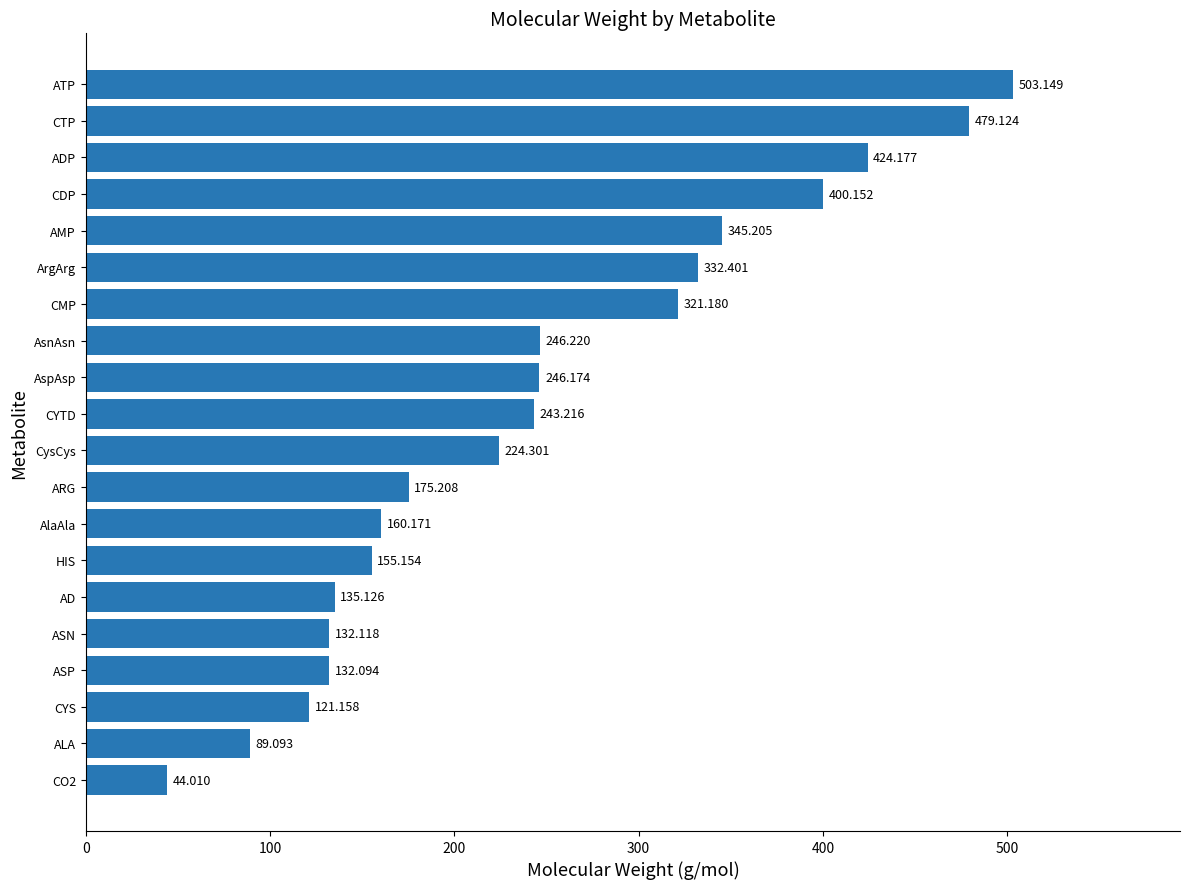

At which label is the value closest to 273?

AsnAsn